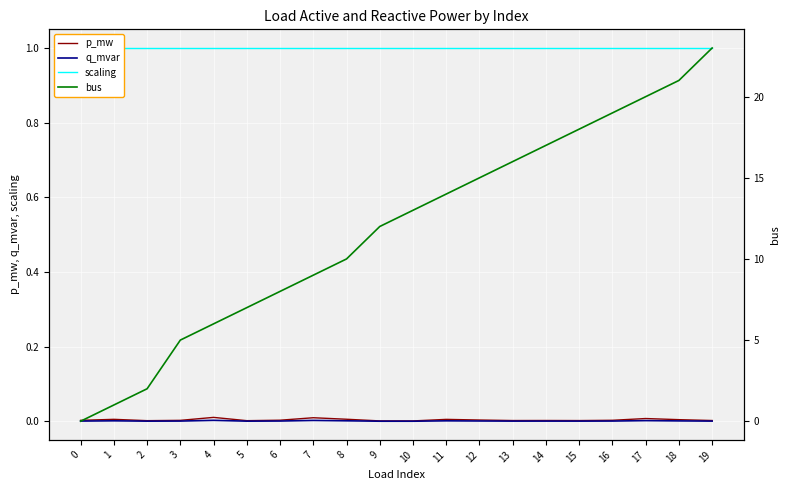

List the series in order of their peak value, lowest first.

q_mvar, p_mw, scaling, bus